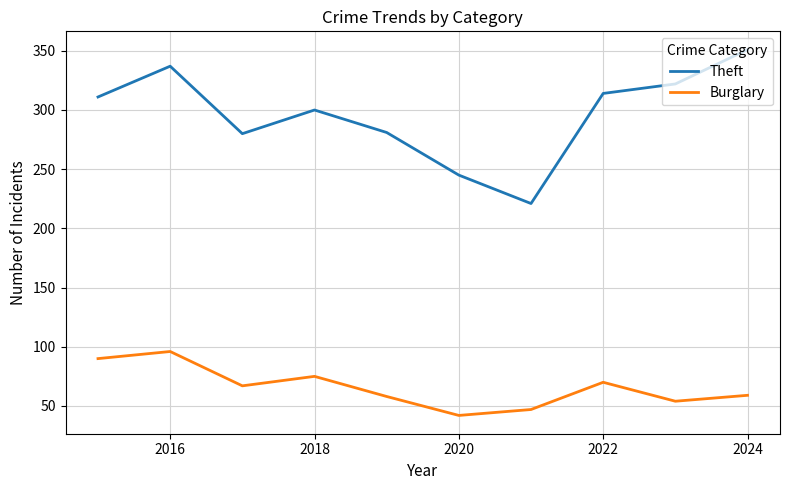

Which series has the largest total across all categories?

Theft